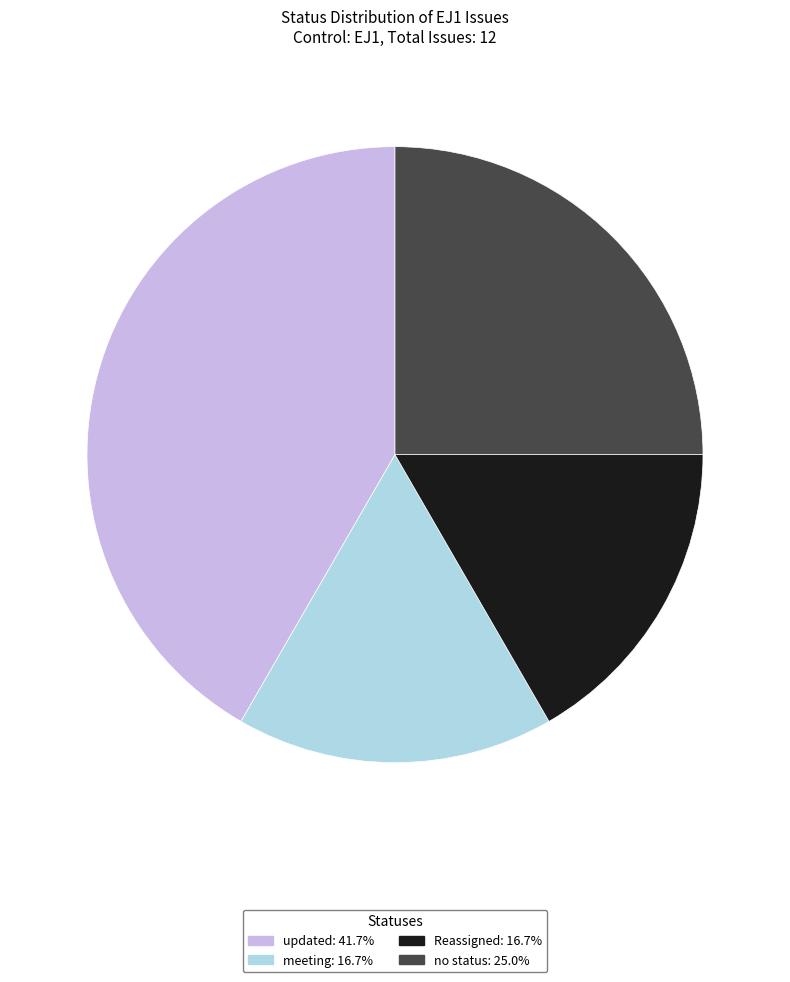

Combined, do Reassigned: 16.7% and no status: 25.0% account for over 50%?

No